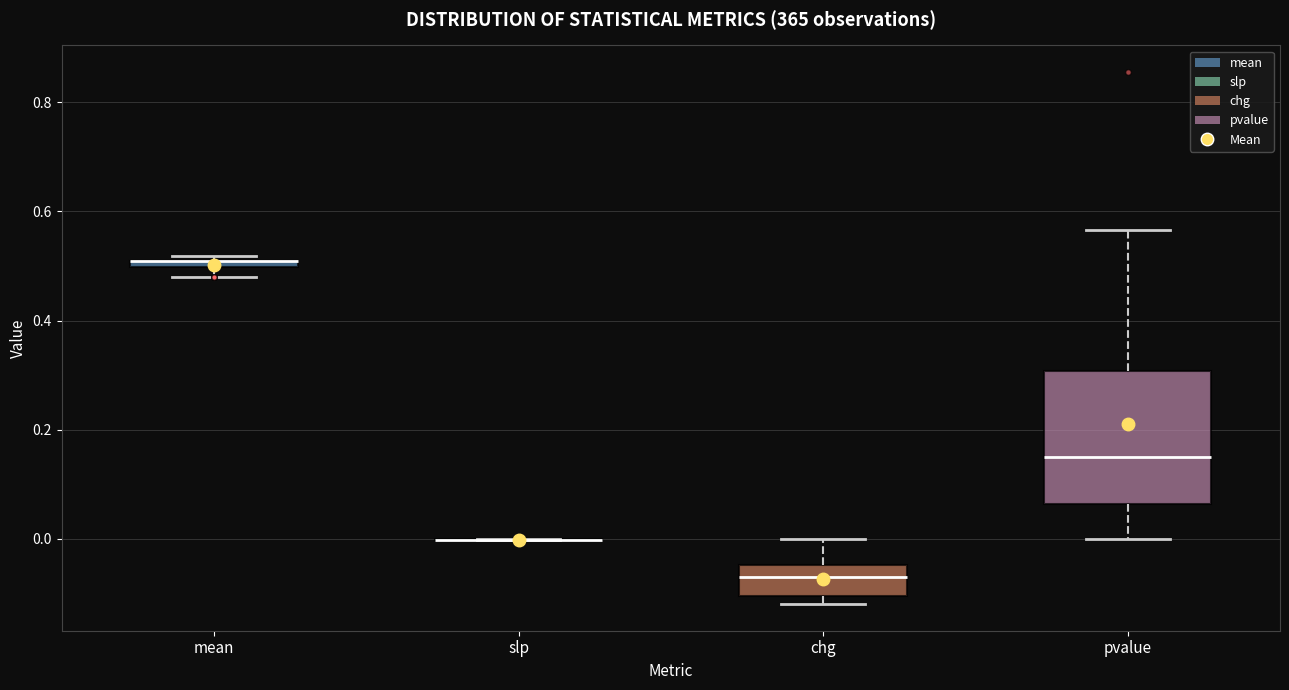

Comparing the boxes themselves (not the whiskers), which one is the tallest?

pvalue